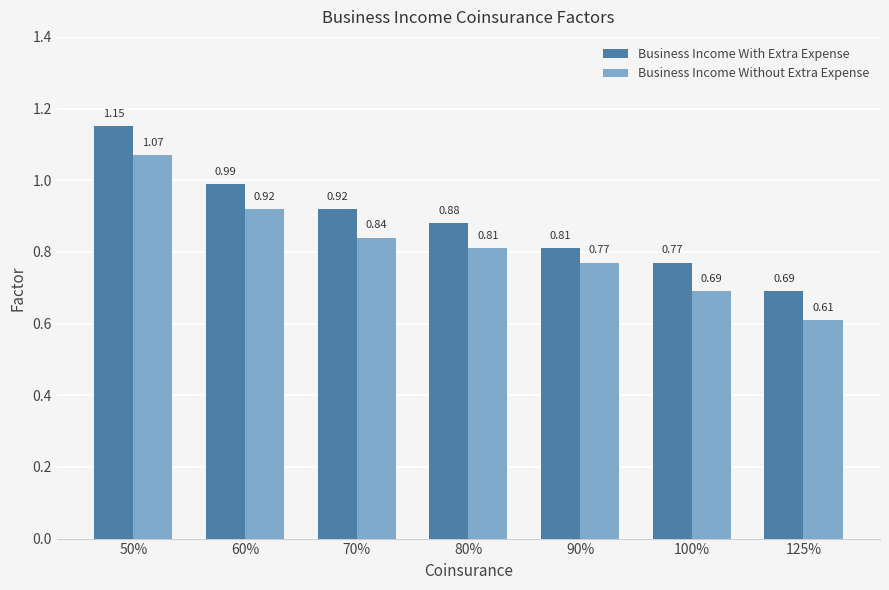

Between 90% and 125%, which series saw the biggest shift?

Business Income Without Extra Expense